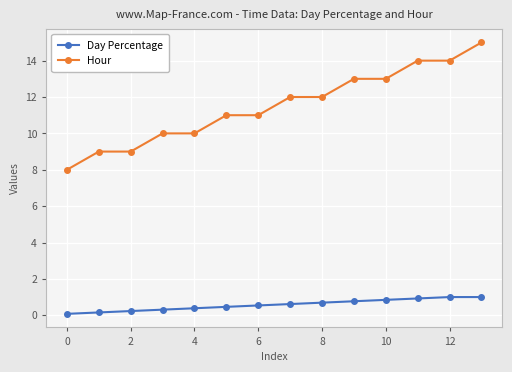

How many lines are shown in the chart?

2